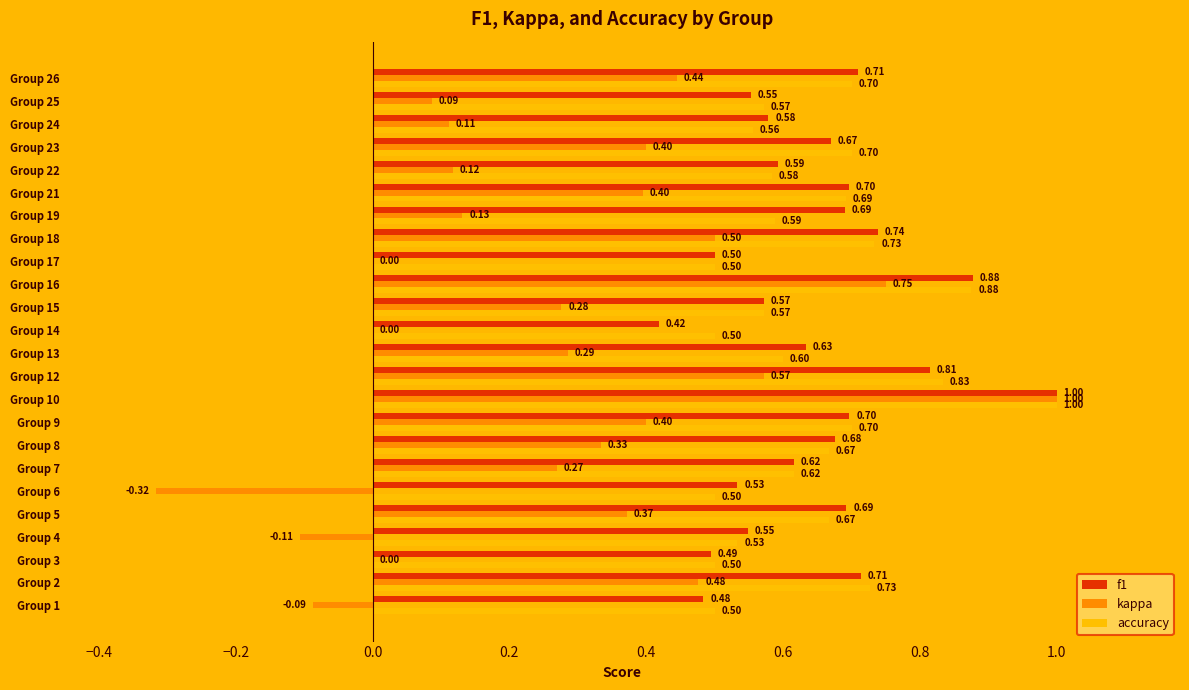

What is the sum of all f1 values?

15.5